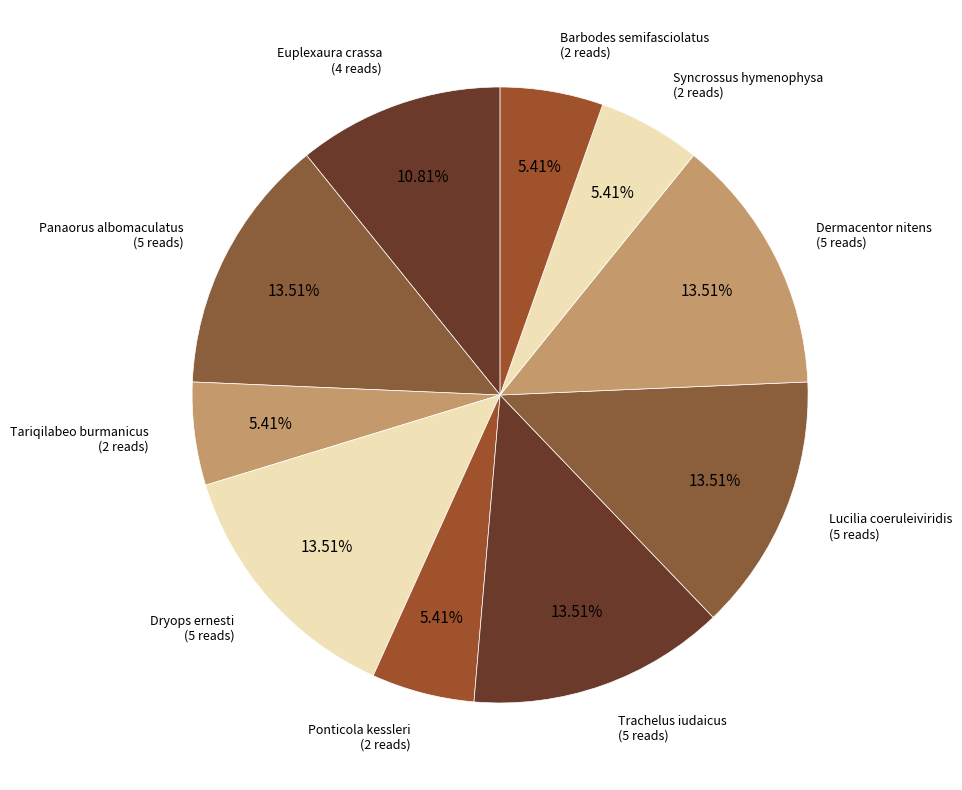

What percentage is NOT represented by Ponticola kessleri?

94.6%